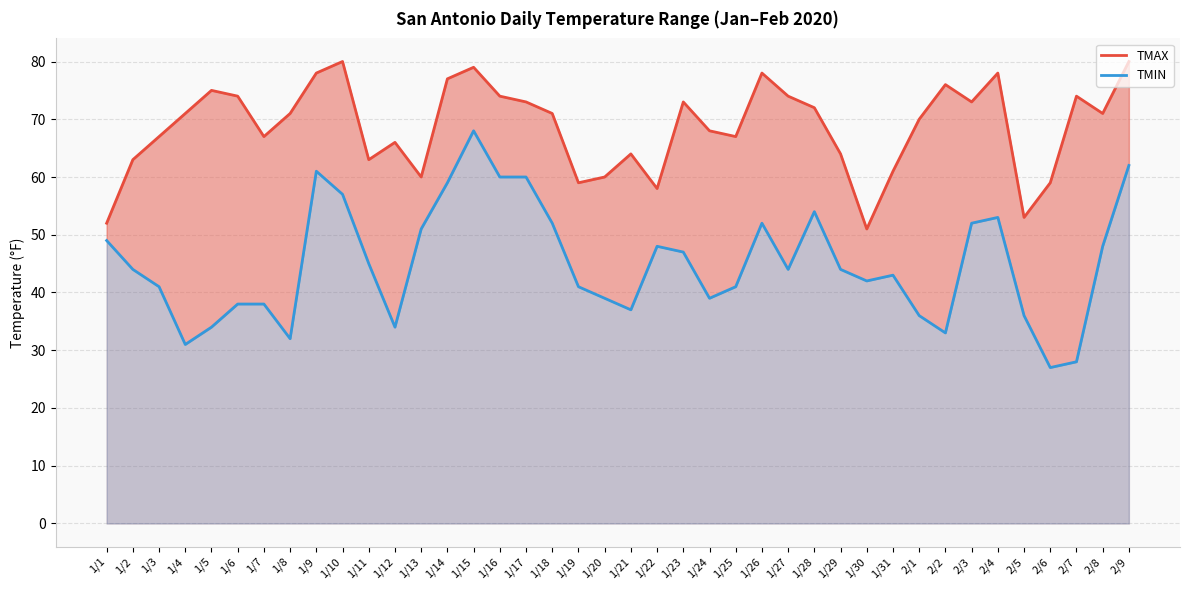

What is the sum of all TMAX values?

2744